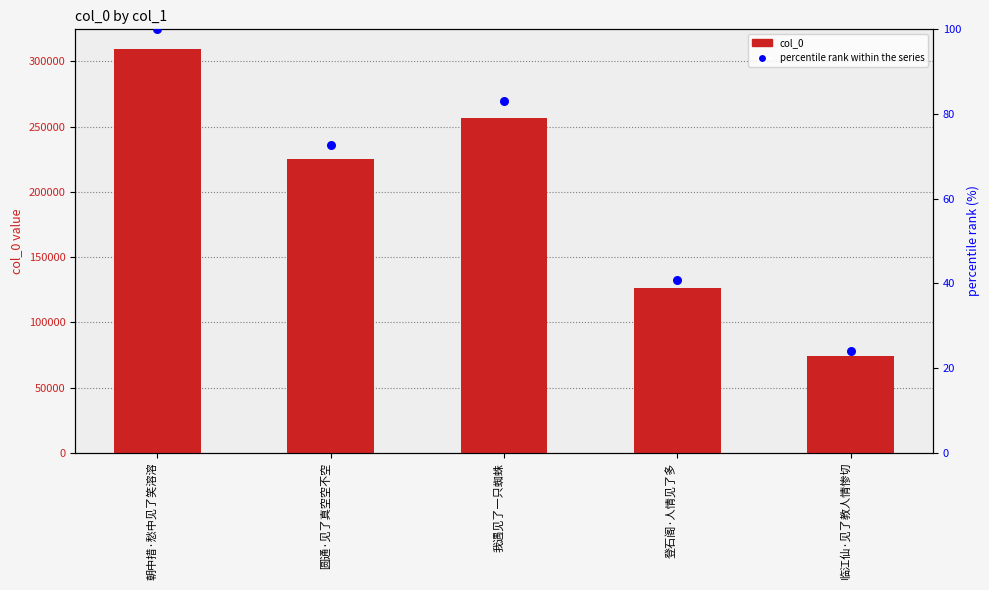

Which series has the widest spread of Y values?

col_0